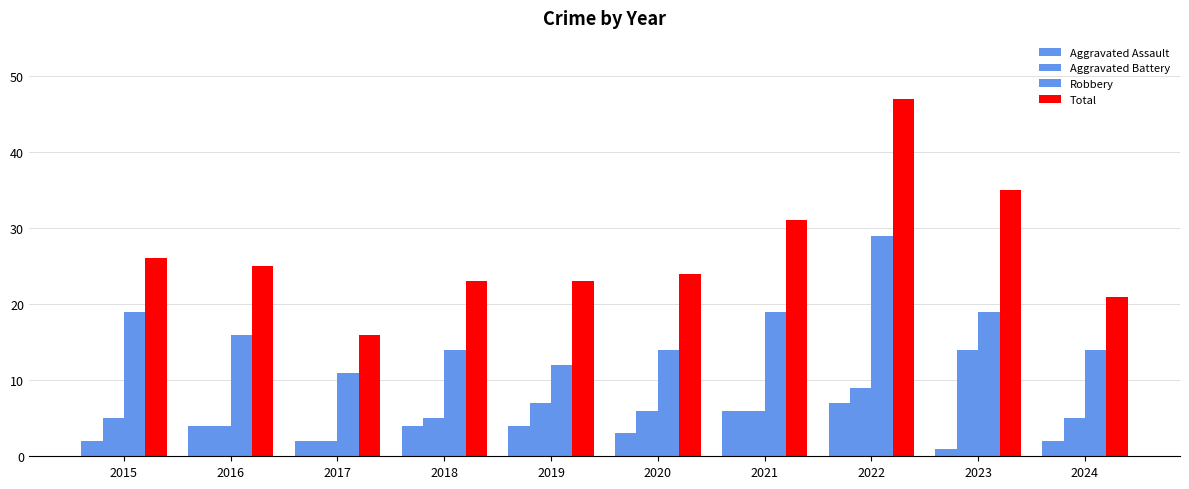

What is the sum of the Aggravated Battery values at 2024 and 2021?

11